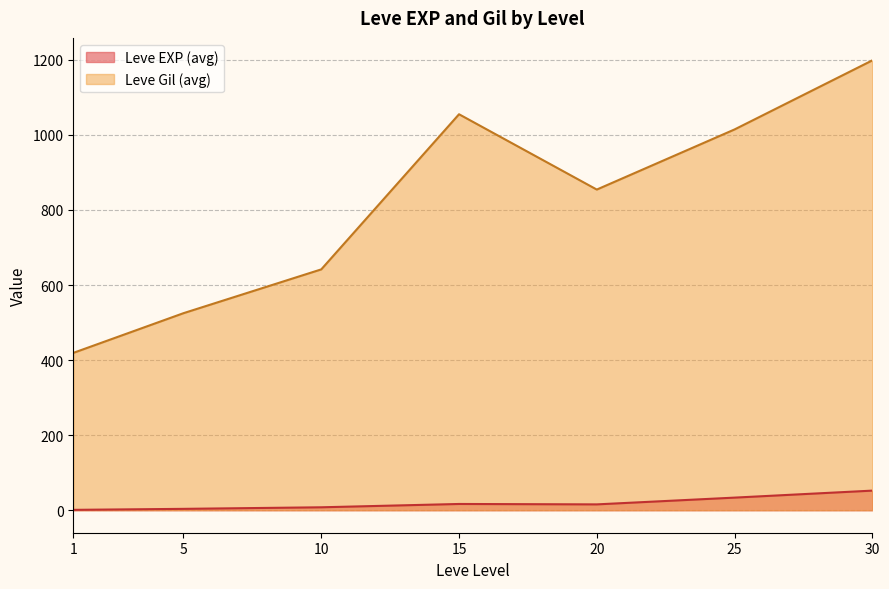

Between 1 and 25, which series saw the biggest shift?

Leve Gil (avg)